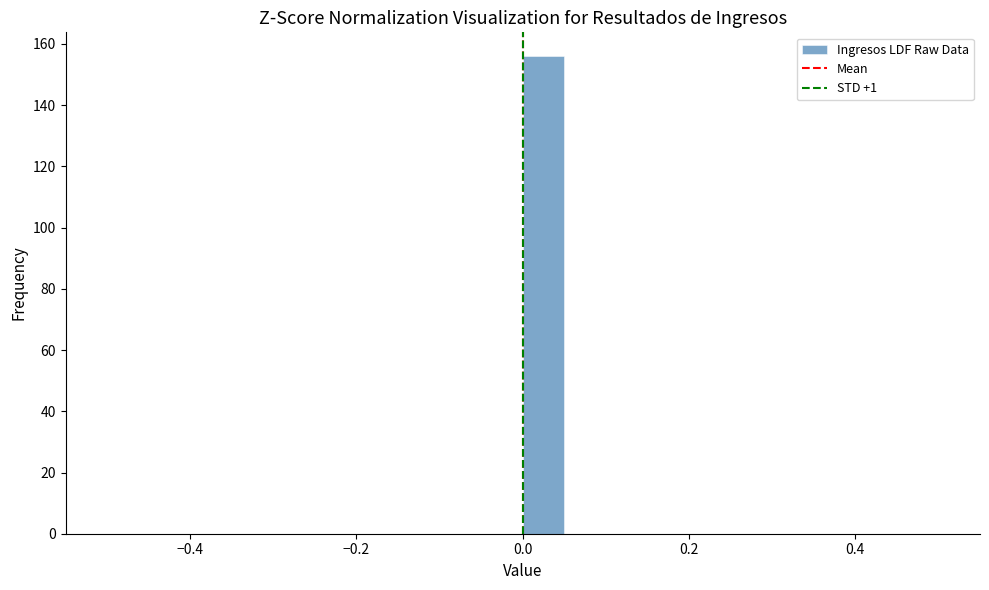

Around what value on the x-axis is the tallest bar? Give the approximate position of its centre, as read against the axis.

0.02